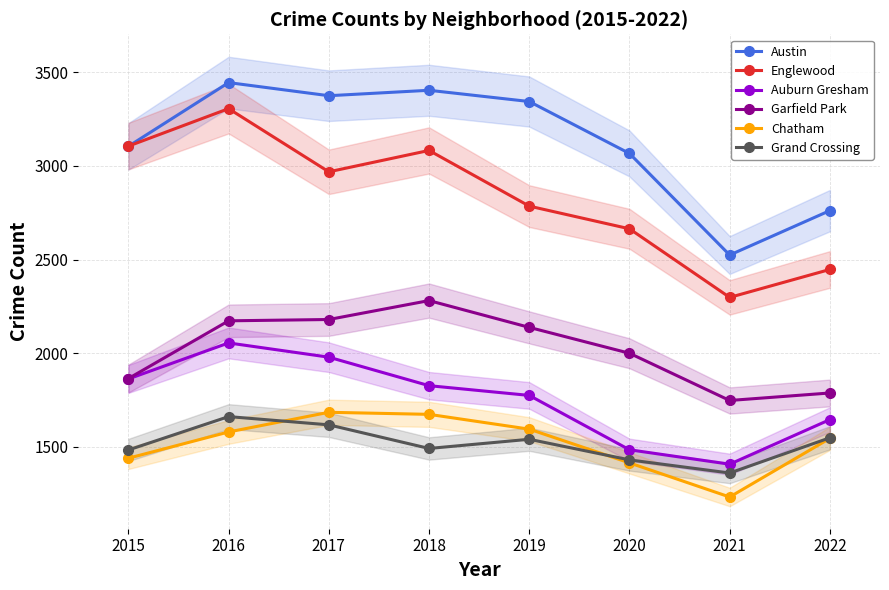

Which series has the largest total across all categories?

Austin